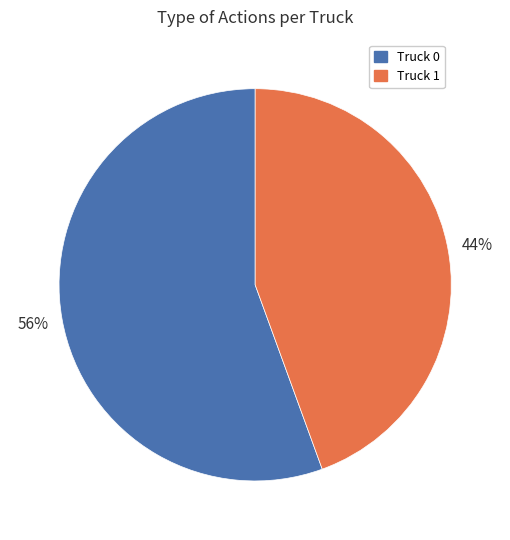

Is the sum of Truck 1 and Truck 0 greater than half?

Yes